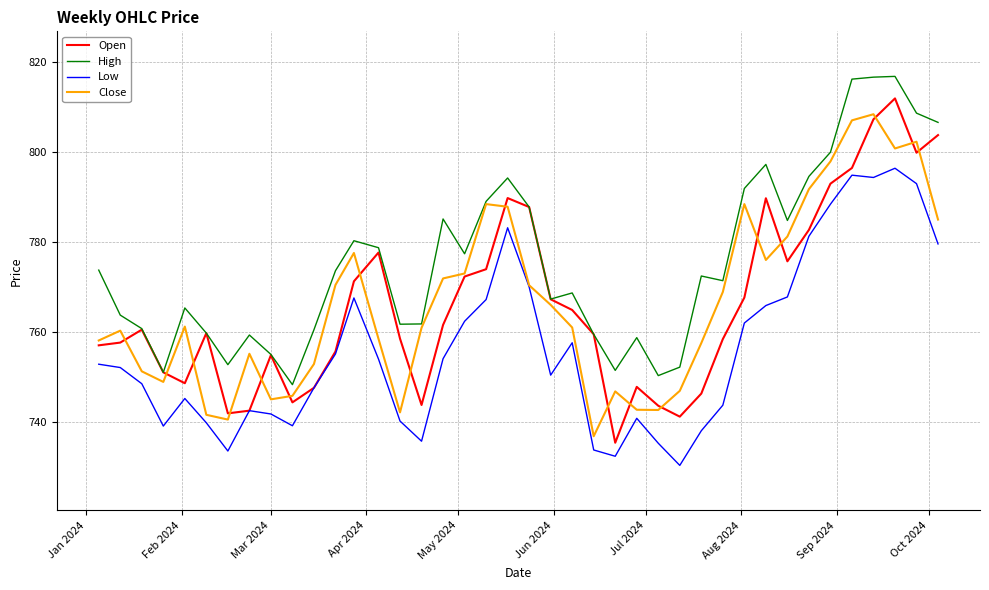

True or false: High and Low intersect in this chart.

False